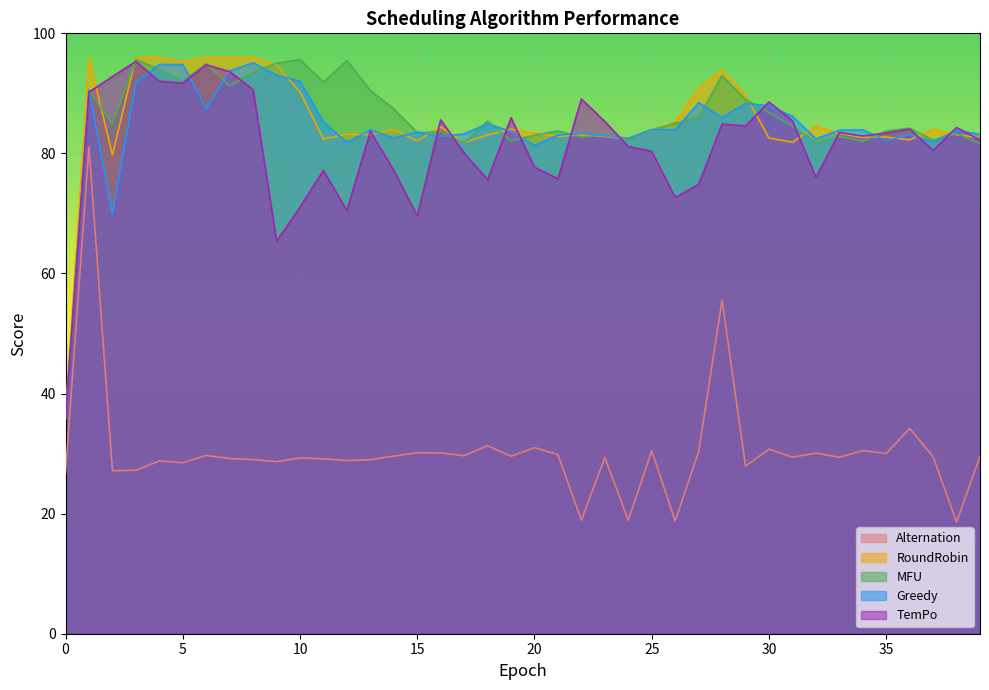

What is the total value across all series at 26?

345.6